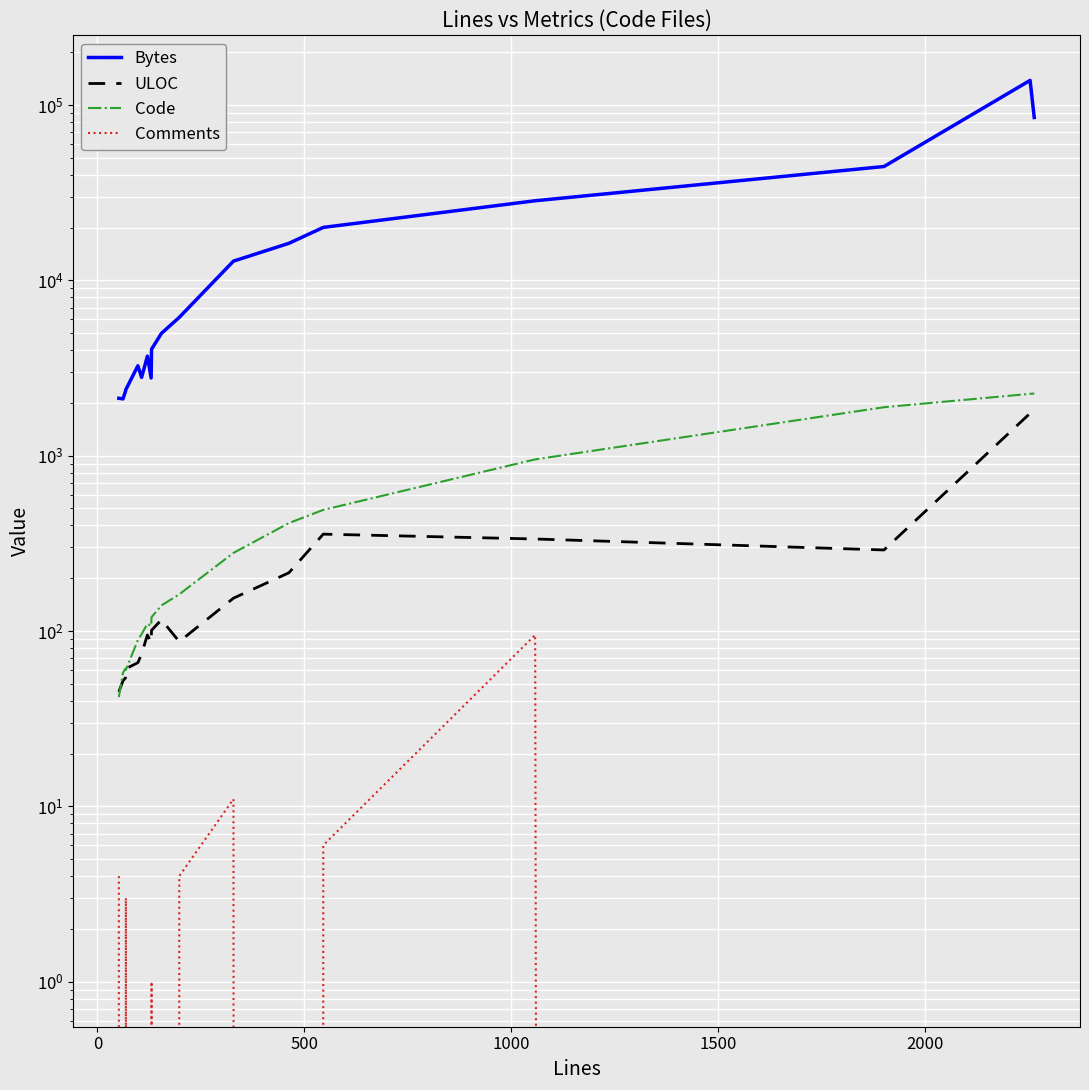

How many data points does each series have?

18